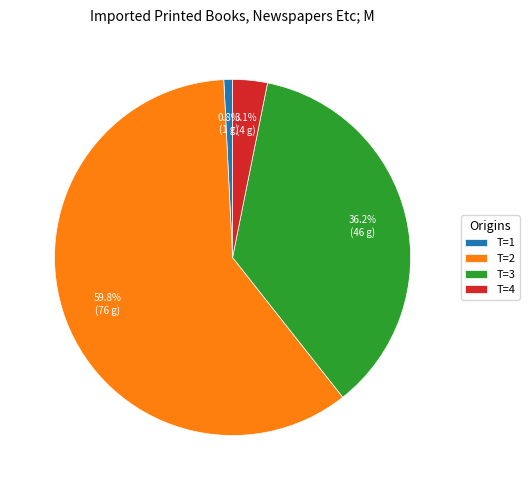

To the nearest percent, what is the difference between the T=2 and T=3 slice percentages?

24%